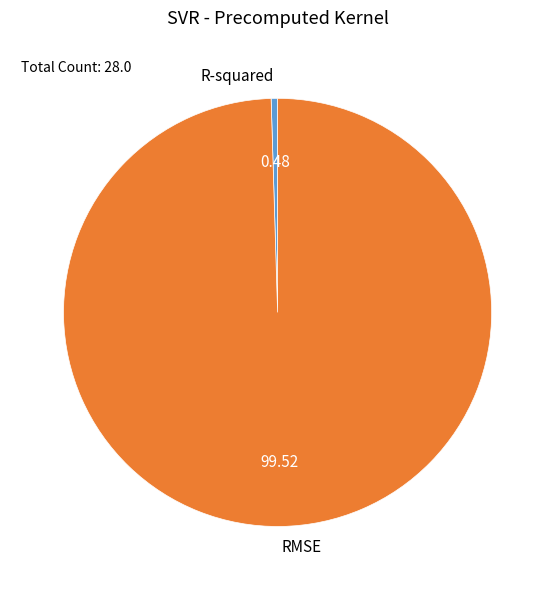

Do RMSE and R-squared together represent more than half of the pie?

Yes